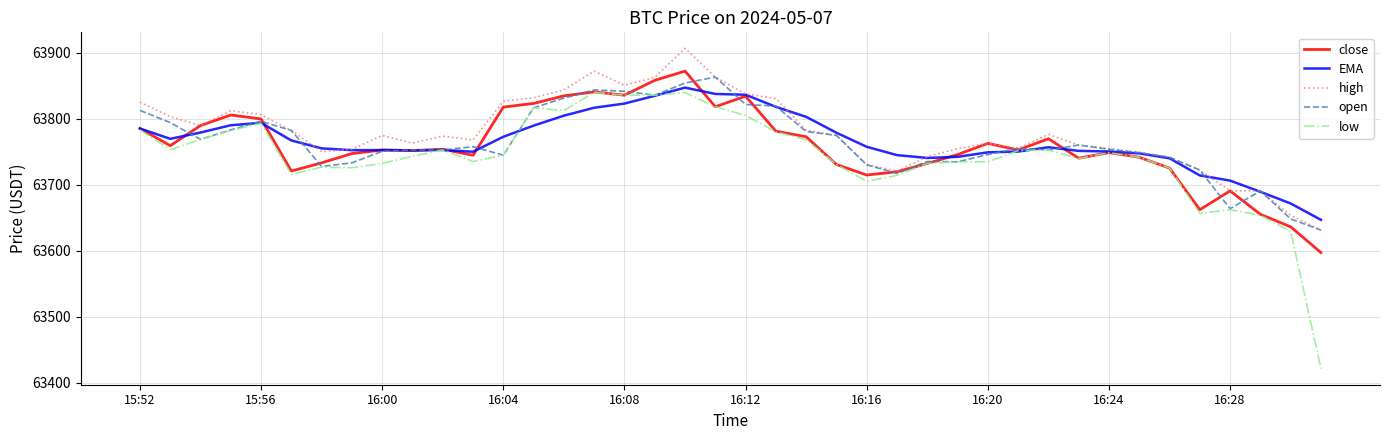

Which series has the widest spread of values?

low